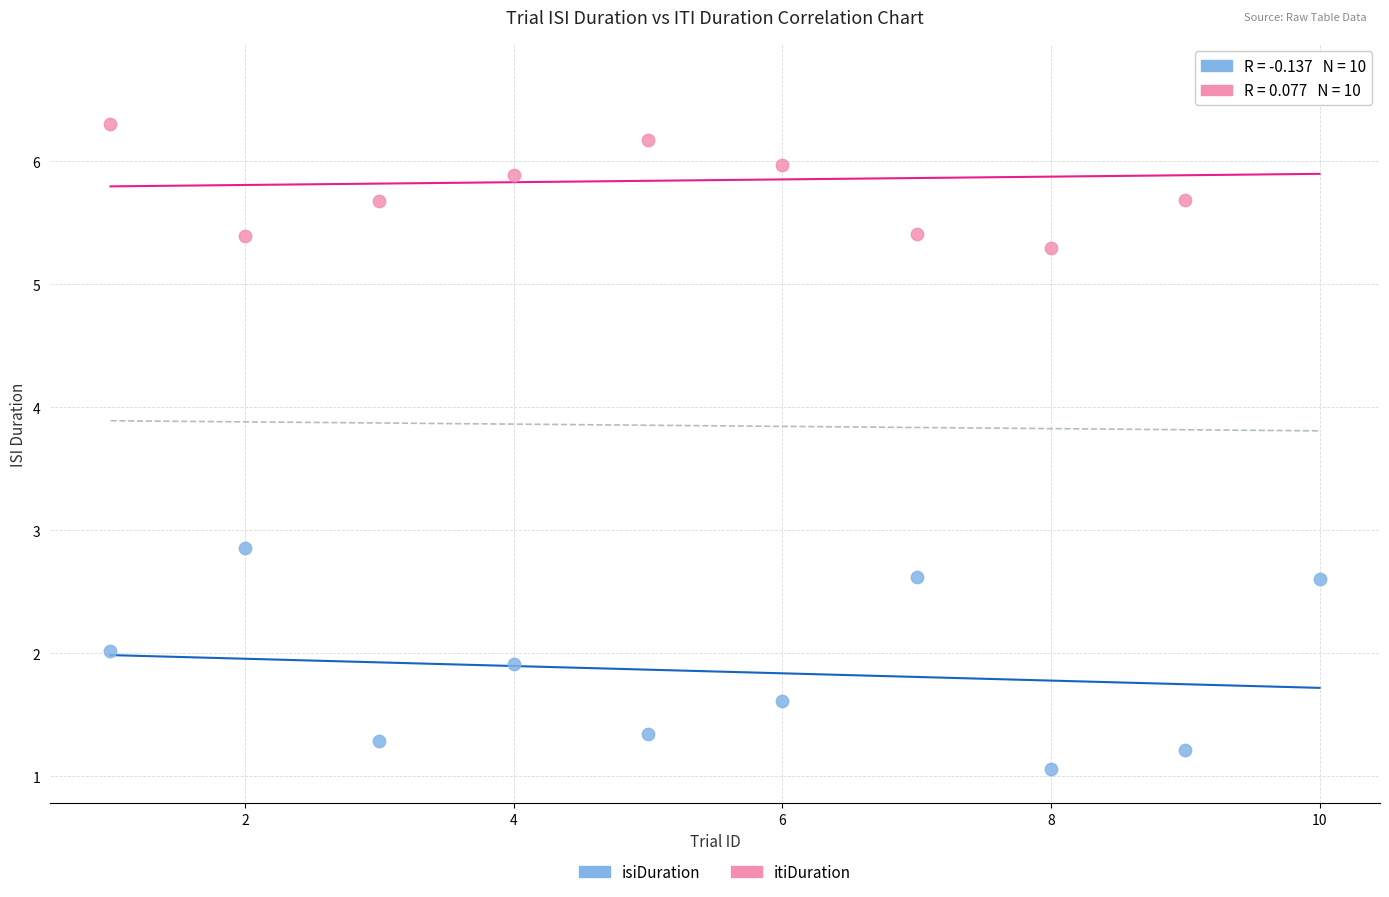

Across all series, what Y value is closest to 3?

2.9